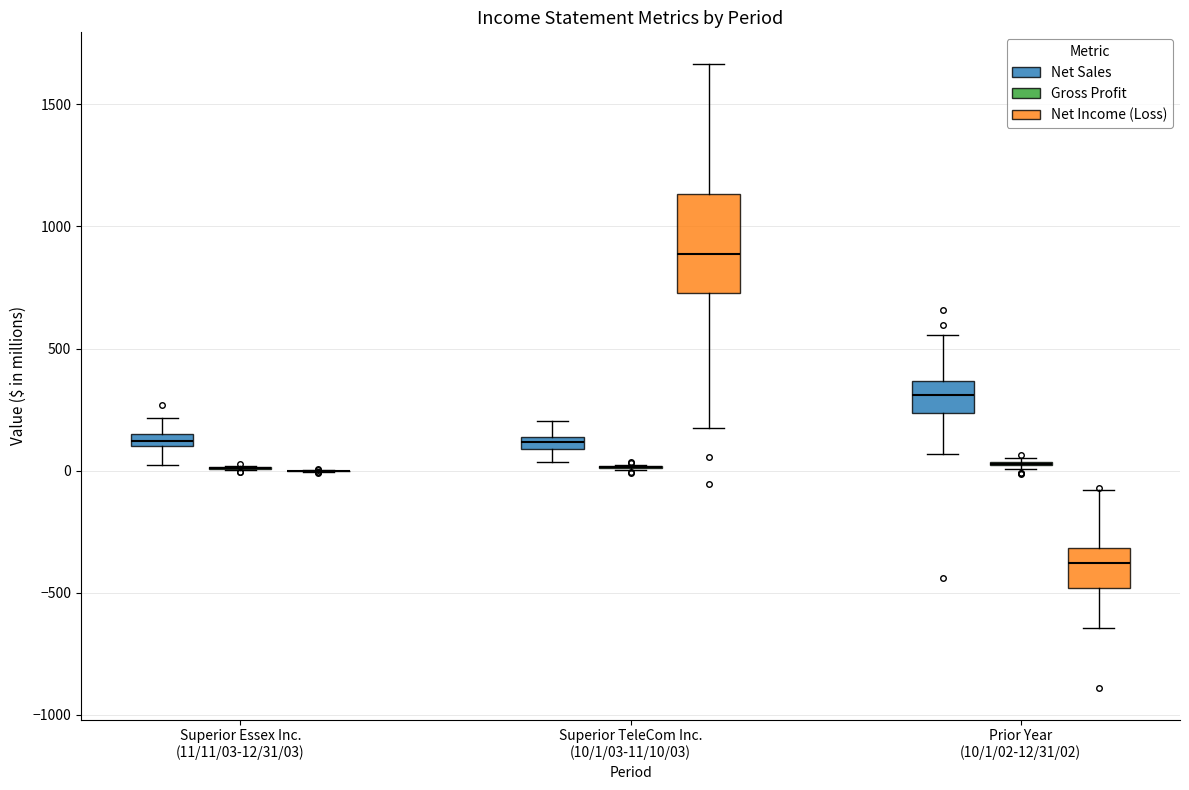

Comparing the boxes themselves (not the whiskers), which one is the tallest?

Superior TeleCom Inc. (10/1/03-11/10/03) (Net Income (Loss))